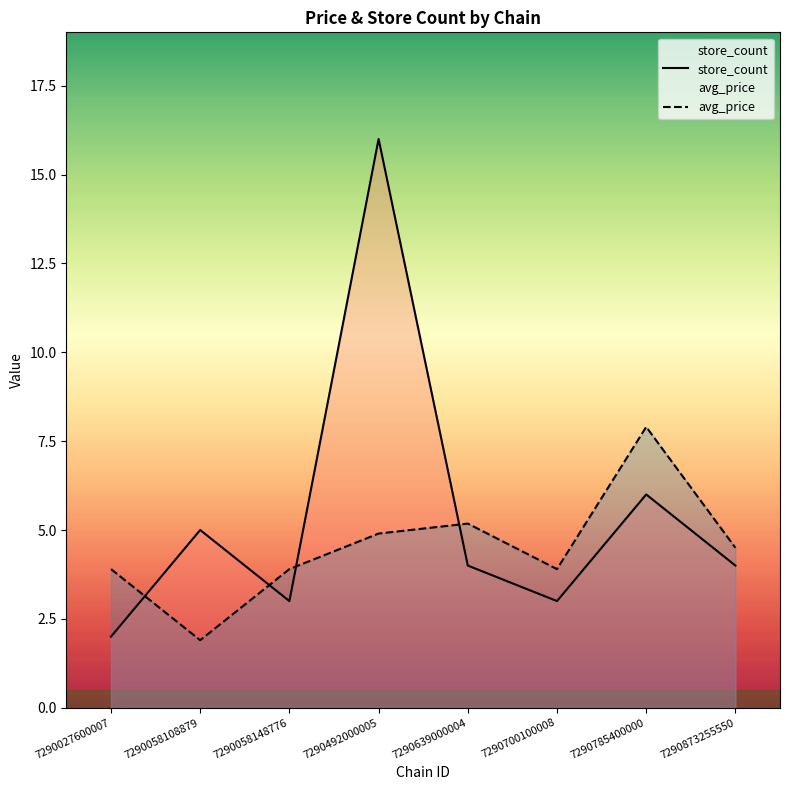

After their last crossing, which series has the higher values: store_count or avg_price?

avg_price